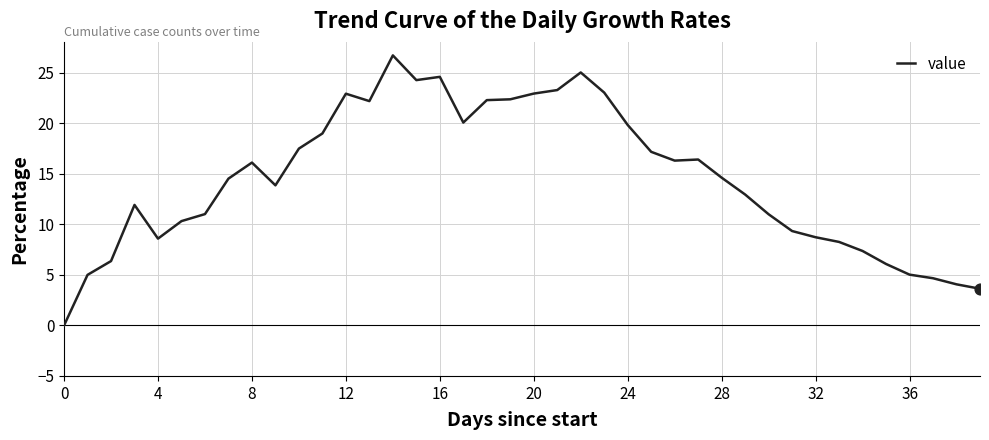

What is the difference between the maximum and minimum values?

26.7